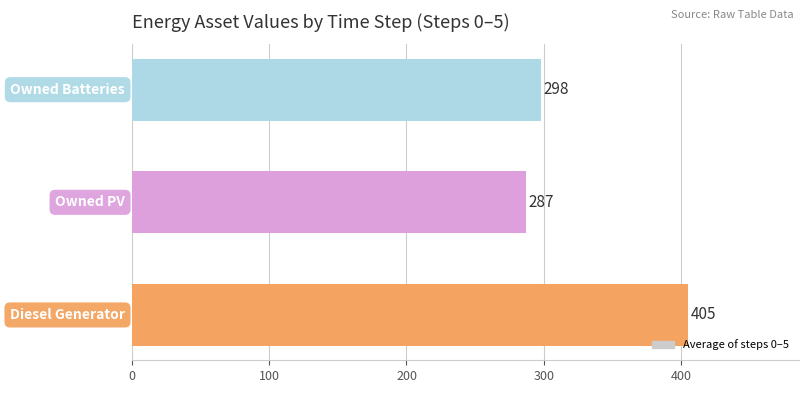

What is the minimum value shown in the chart?

287.0